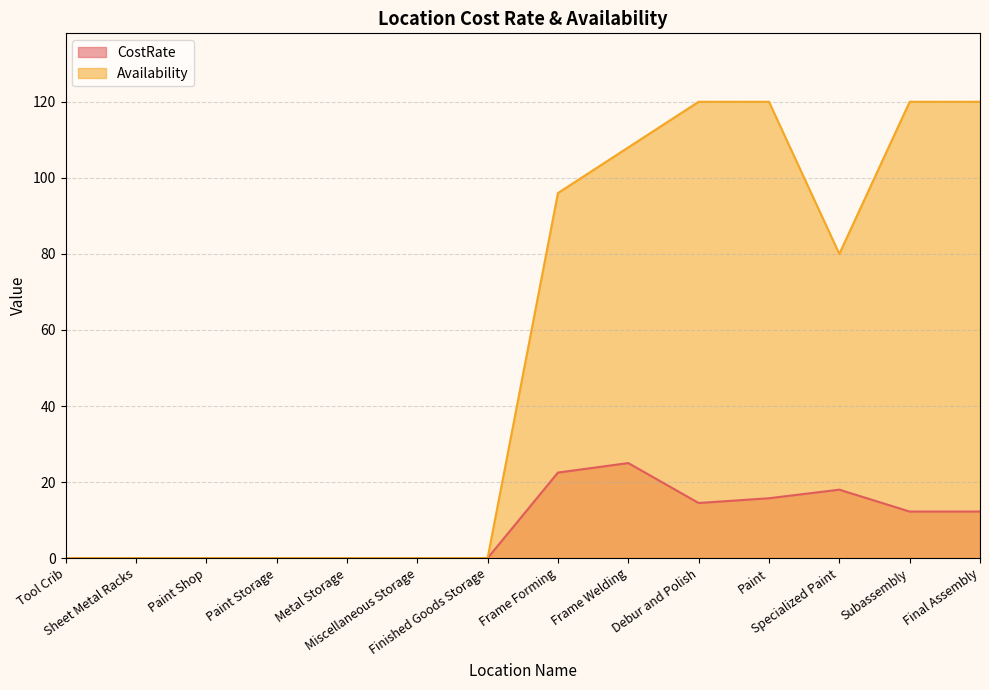

What is the difference between the maximum and second lowest values in the CostRate series?

25.0